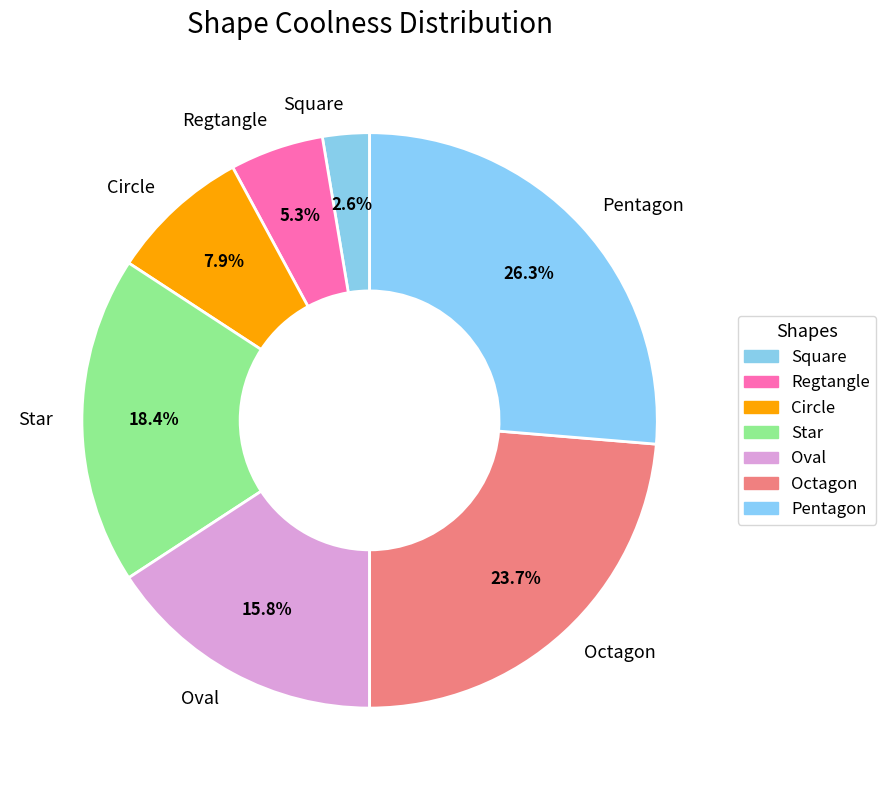

What percentage do Star and Pentagon together represent?

44.7%